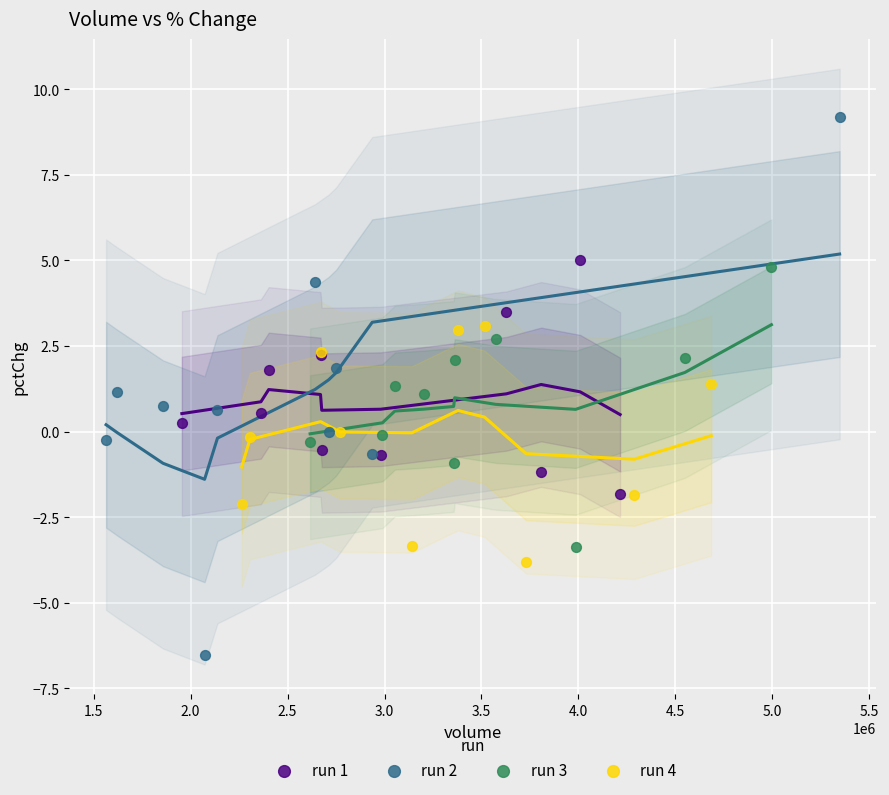

Which series has the largest Y range (max minus min)?

run 2